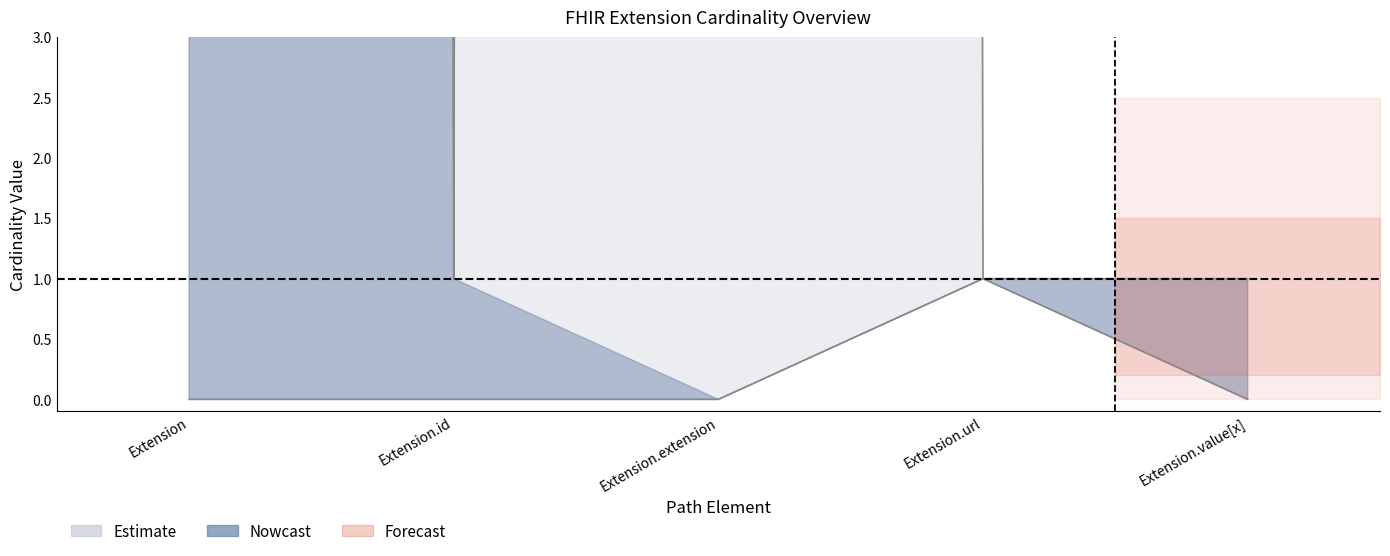

What is the label of the 4th point from the left?

Extension.url